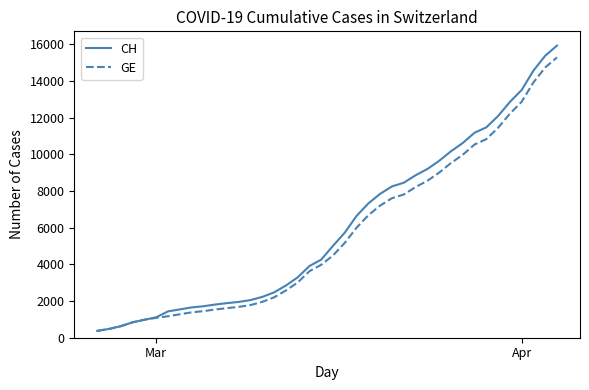

What is the smallest value displayed?

375